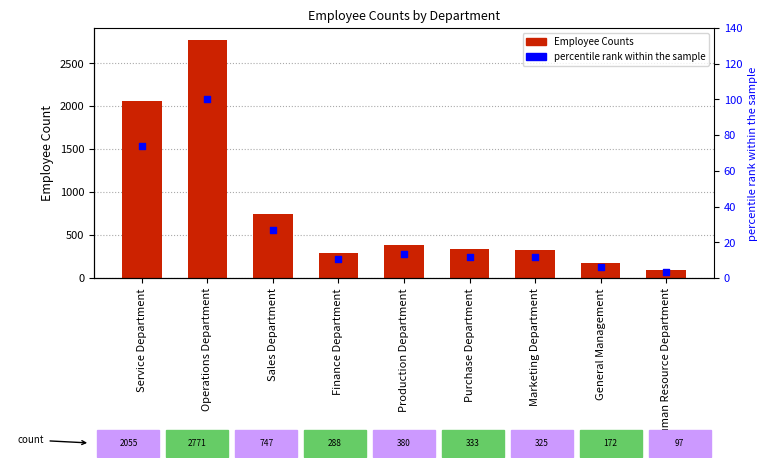

Which series reaches the maximum Y coordinate?

Employee Counts